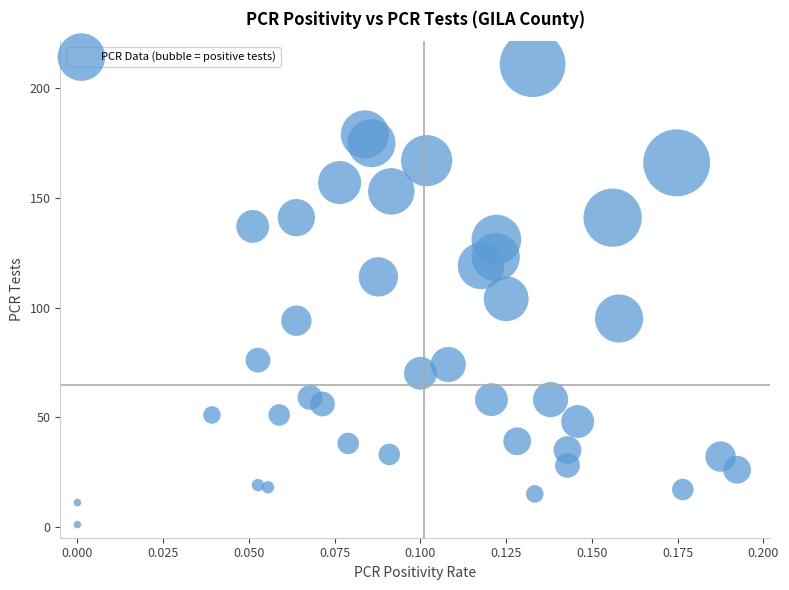

How many points are shown in the scatter plot?

40